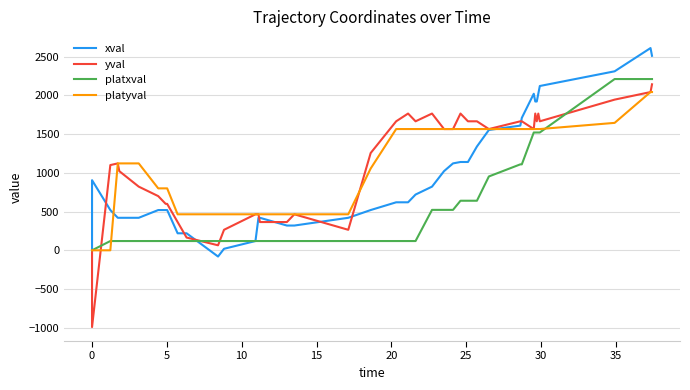

Does the chart have visible grid lines?

Yes